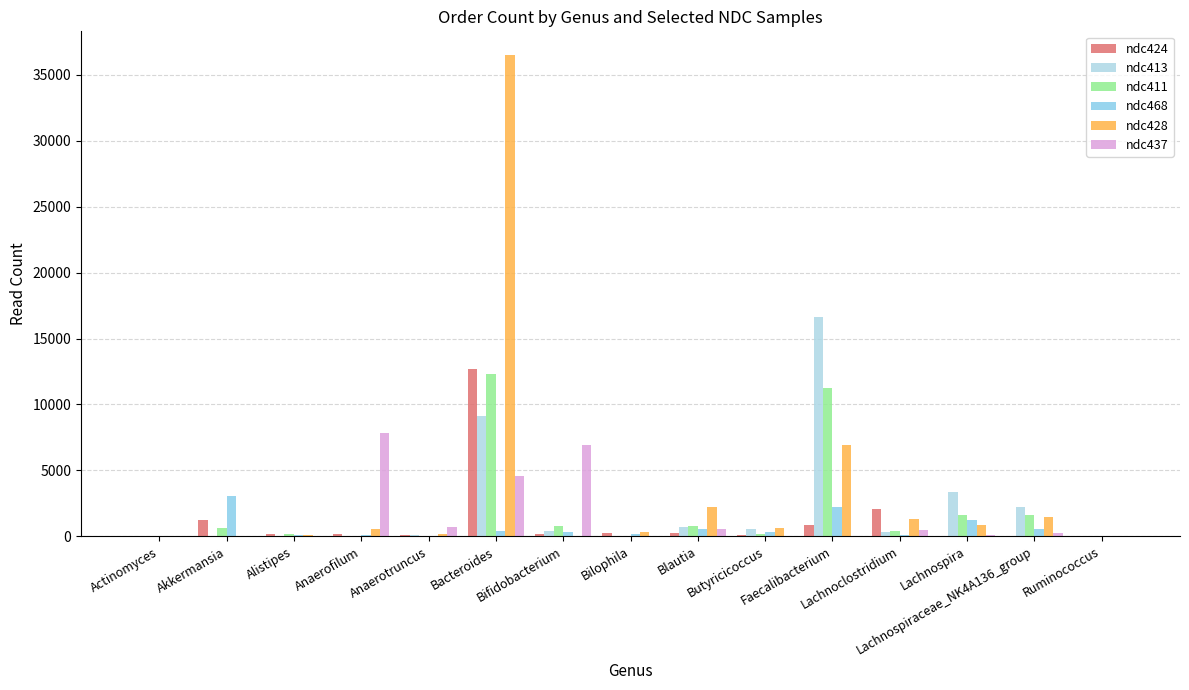

Reading left to right, list all the values displayed in this chart.

ndc424: 0	1245	144	194	83	12724	209	224	254	74	851	2046	0	0	0
ndc413: 0	11	16	13	137	9121	404	0	689	589	16631	340	3325	2251	0
ndc411: 0	653	146	3	36	12295	756	60	782	170	11275	377	1640	1624	0
ndc468: 0	3061	83	98	52	420	315	209	565	321	2251	93	1227	560	0
ndc428: 0	0	93	525	209	36468	47	321	2224	601	6940	1284	832	1484	0
ndc437: 0	20	0	7869	730	4552	6905	0	519	0	0	503	81	229	0